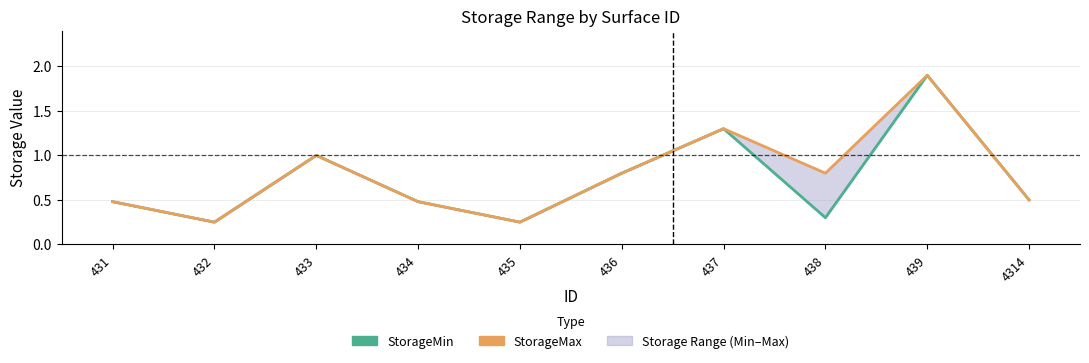

What is the difference between the StorageMin values at 432 and 4314?

0.2